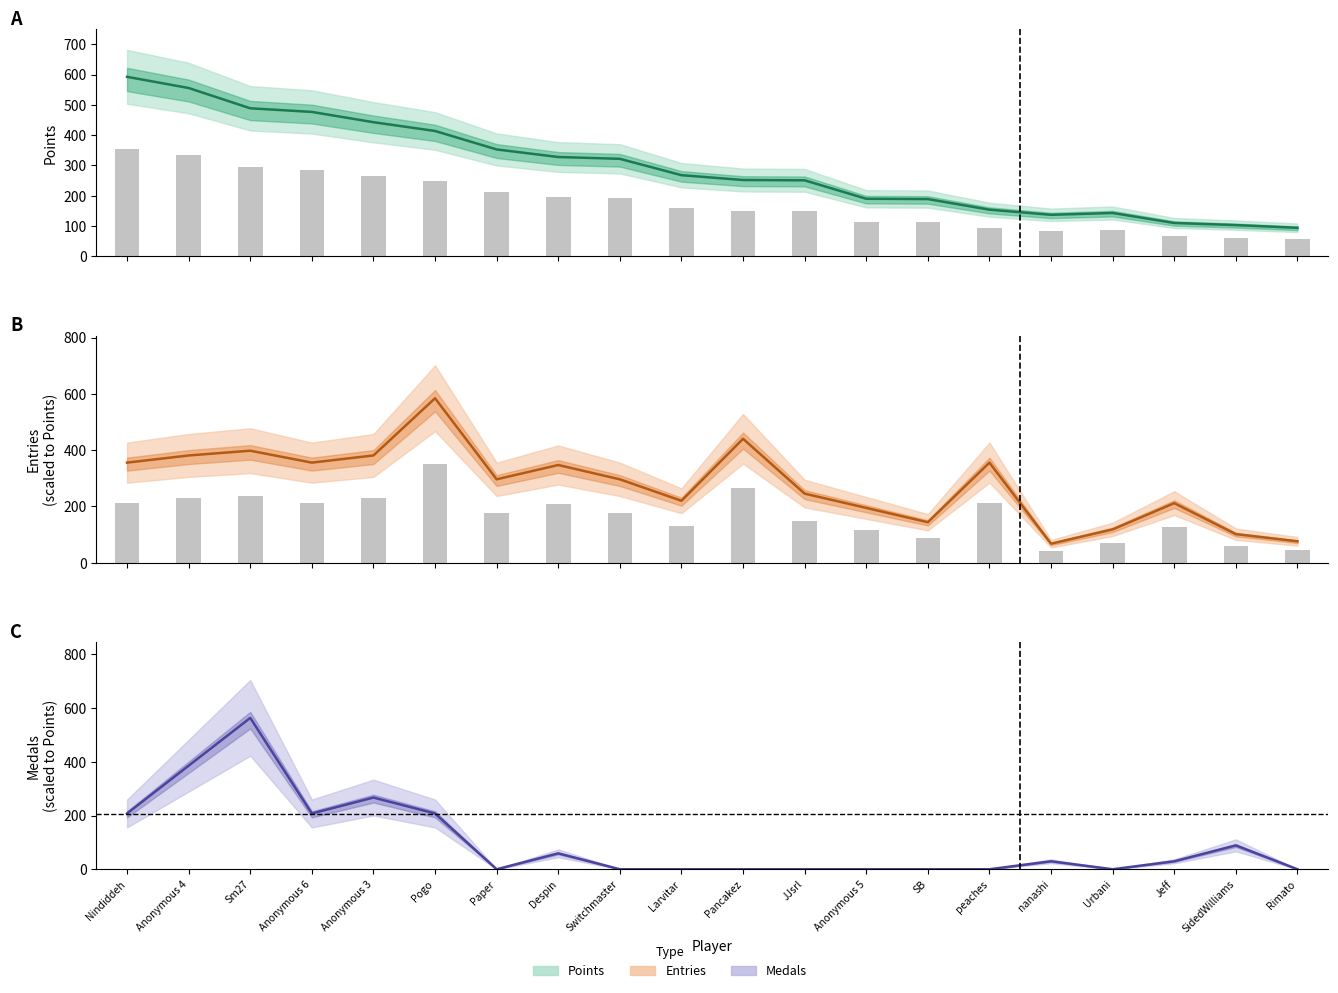

Where does the Medals (scaled) series first go above 29?

Nindiddeh